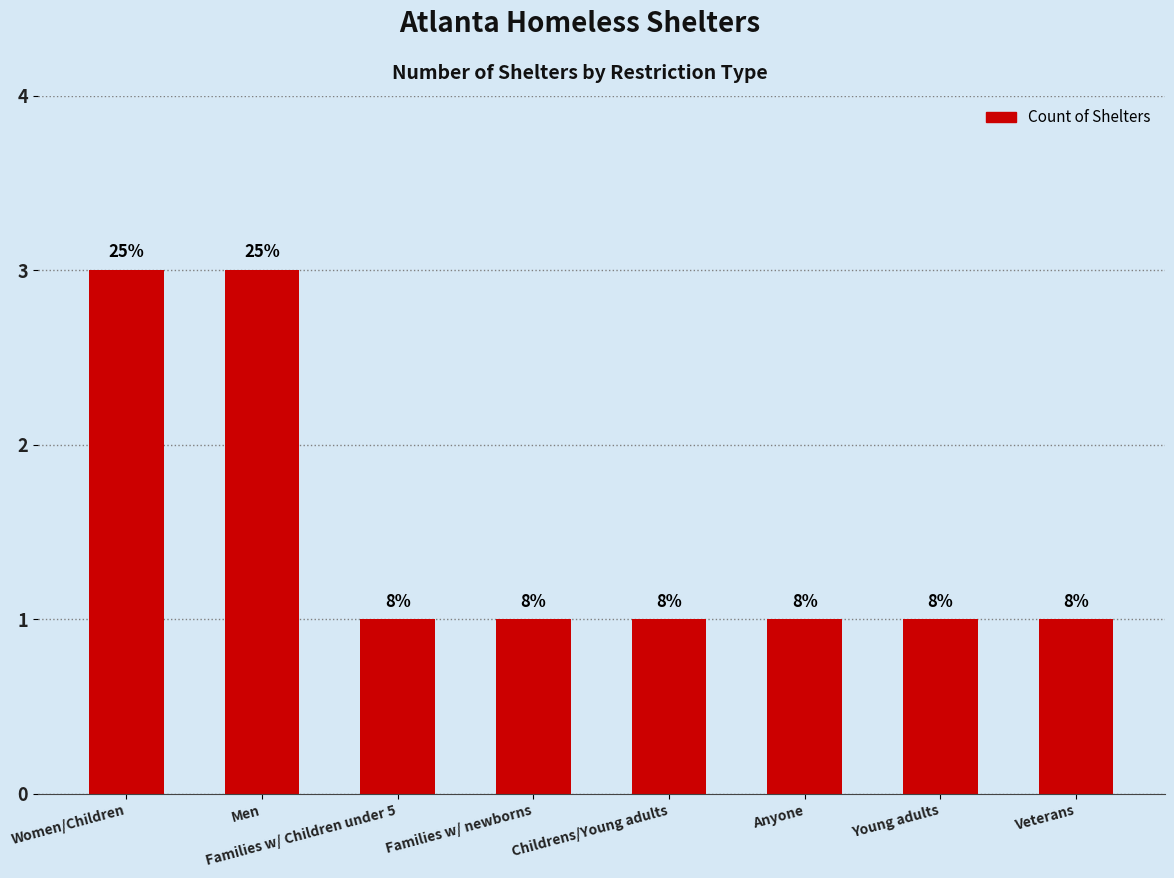

What is the approximate value at Families w/ Children under 5?

1